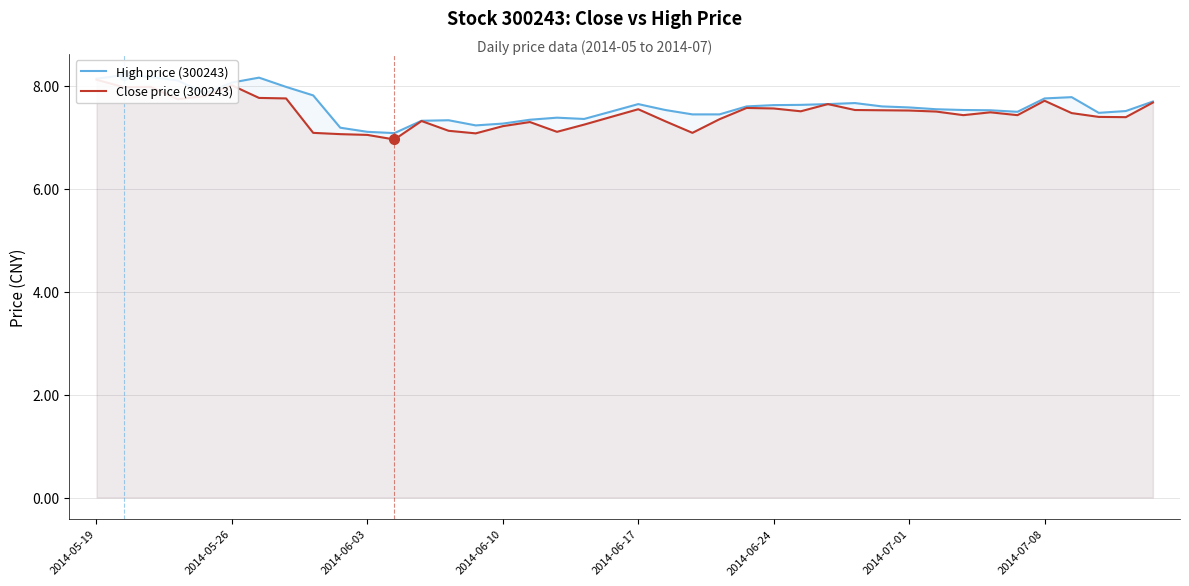

What is the approximate value of Close price (300243) at 34?

7.4